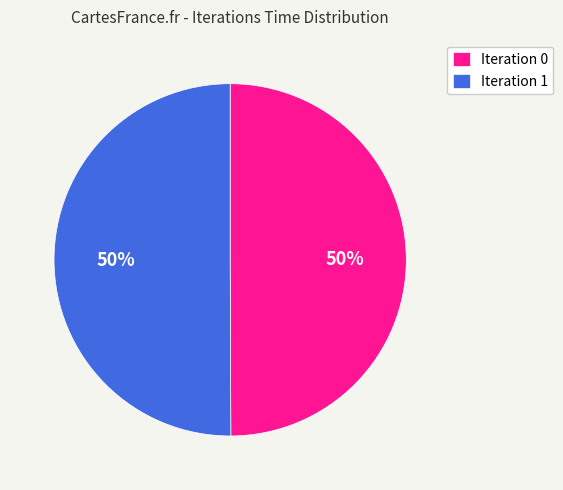

Combined, do Iteration 0 and Iteration 1 account for over 50%?

Yes